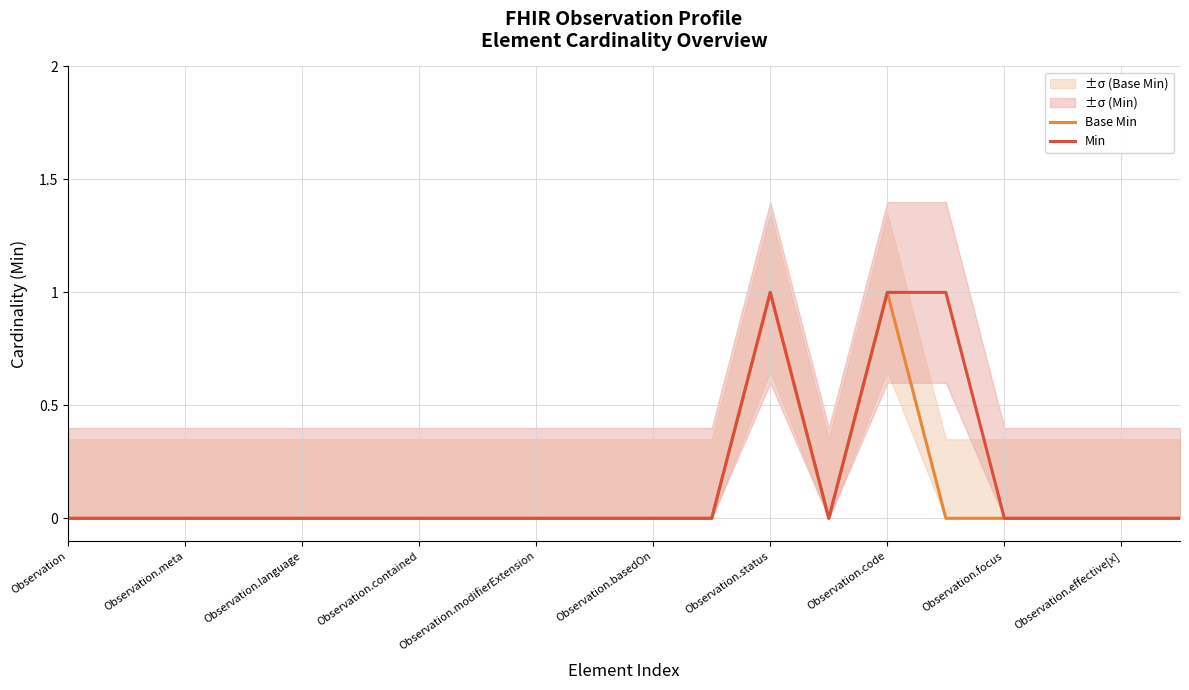

True or false: Min and Base Min intersect in this chart.

False